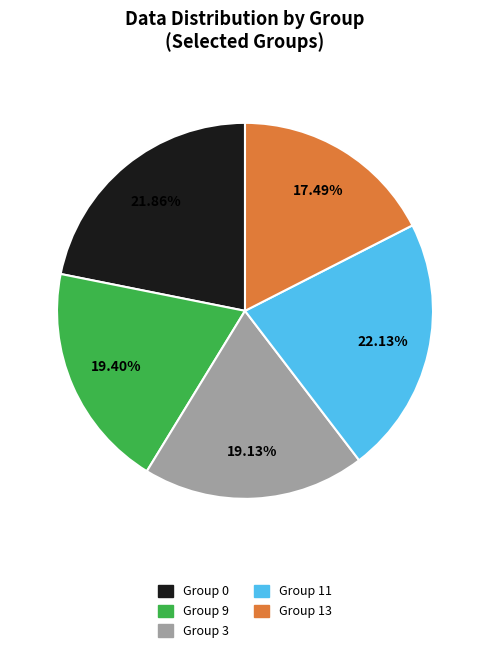

Does any single category account for the majority?

No